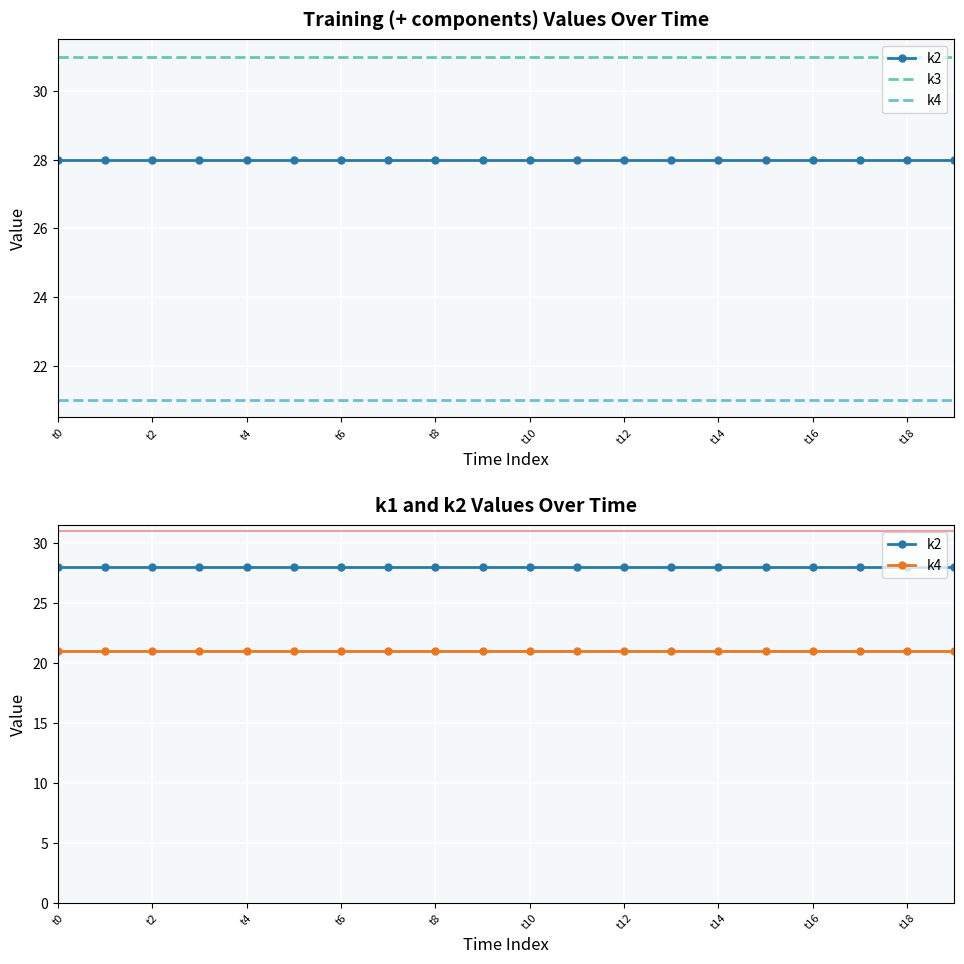

What is the average value of the k4 series?

21